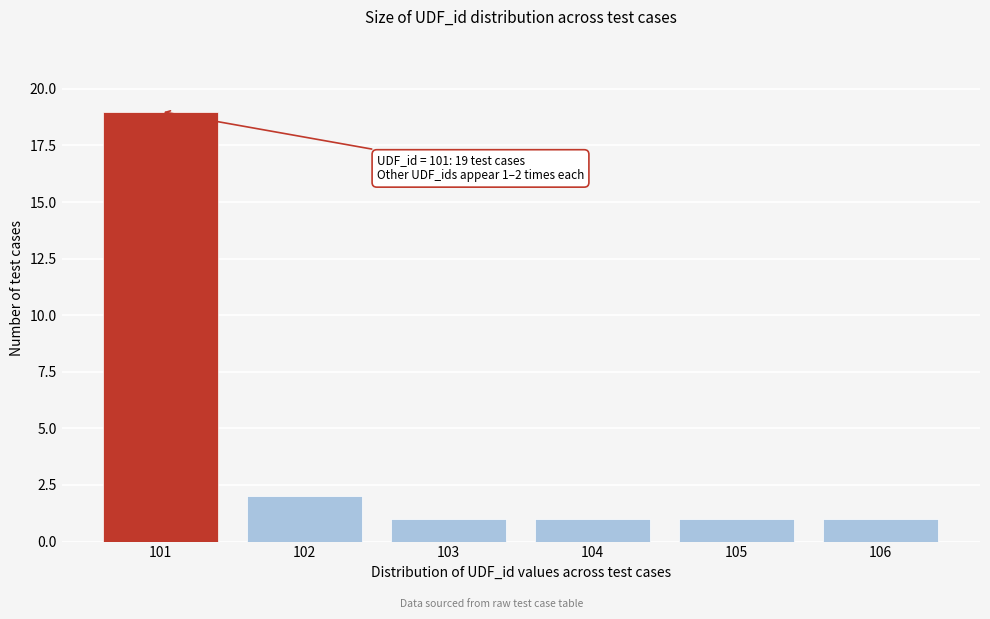

Reading left to right, transcribe all the data shown in this chart.

19	2	1	1	1	1